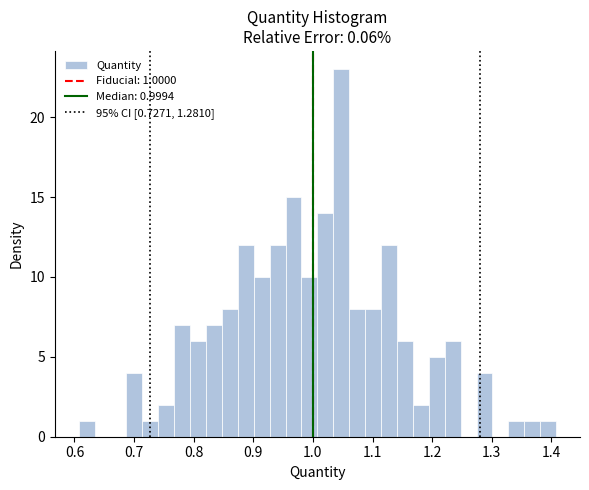

Read against the x-axis, roughly where is the centre of the tallest bar?

1.05